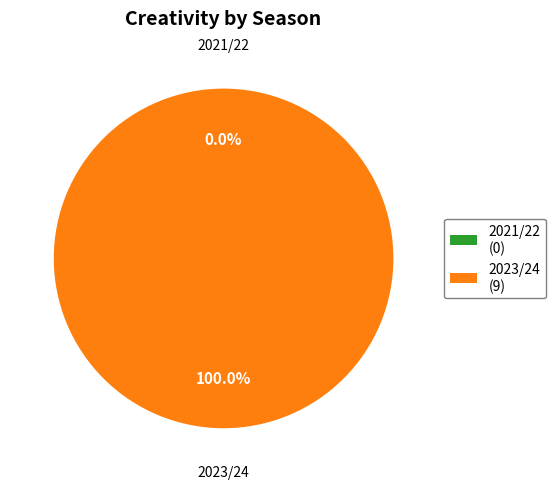

Which has a higher value, 2023/24 (bps=9) or 2021/22 (bps=0)?

2023/24 (bps=9)